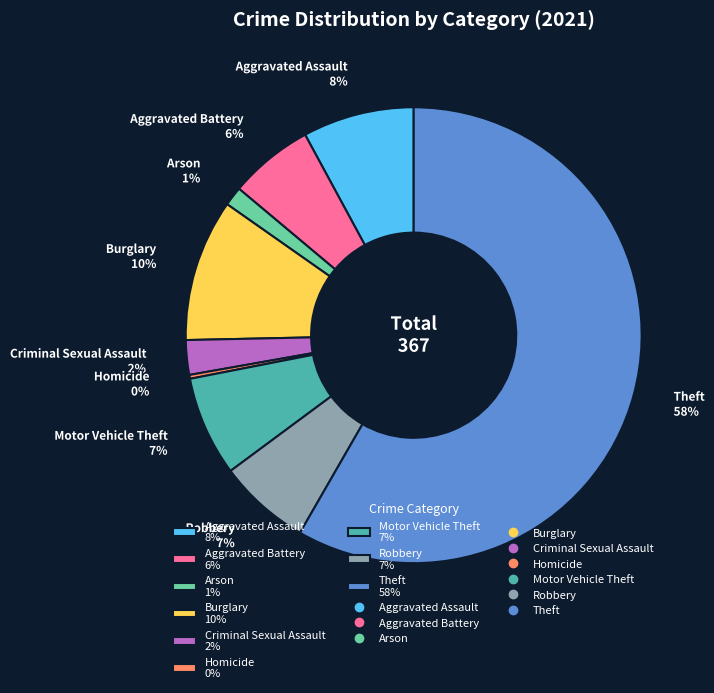

To the nearest percent, what percentage of the pie is Robbery?

7%